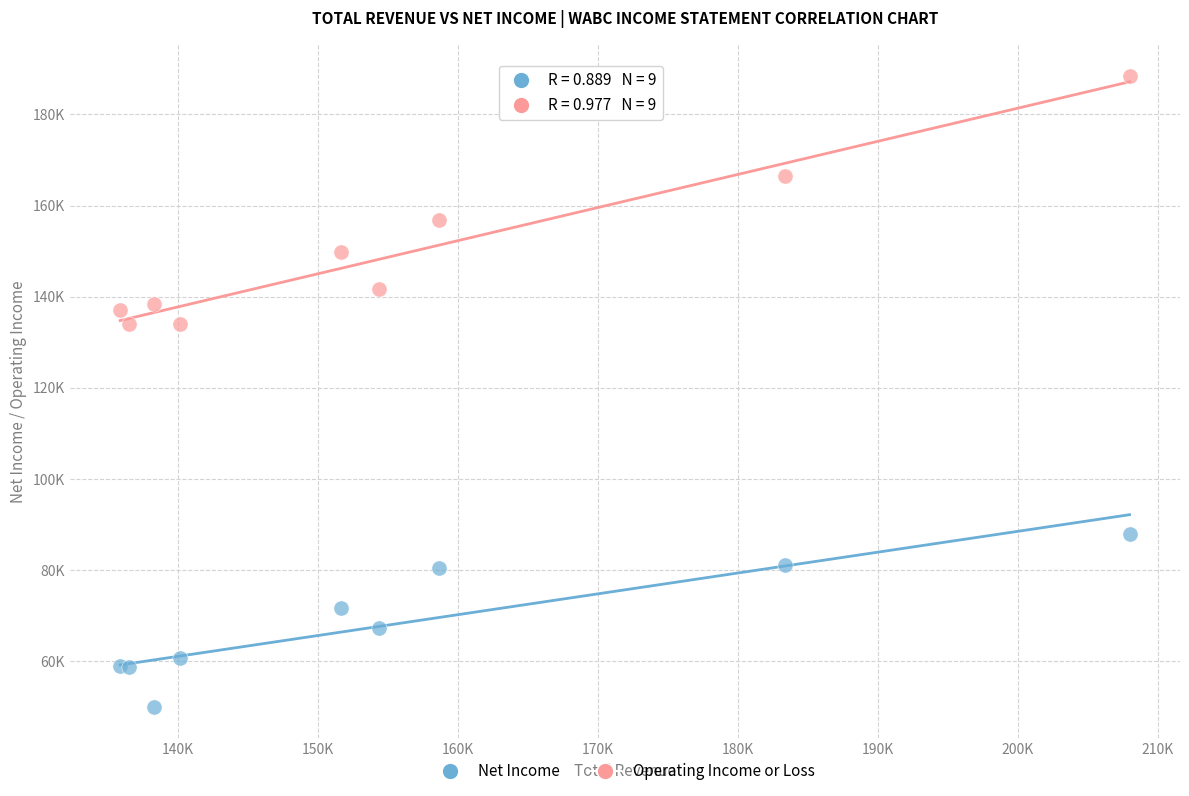

What are all the series names shown in the legend?

Net Income, Operating Income or Loss